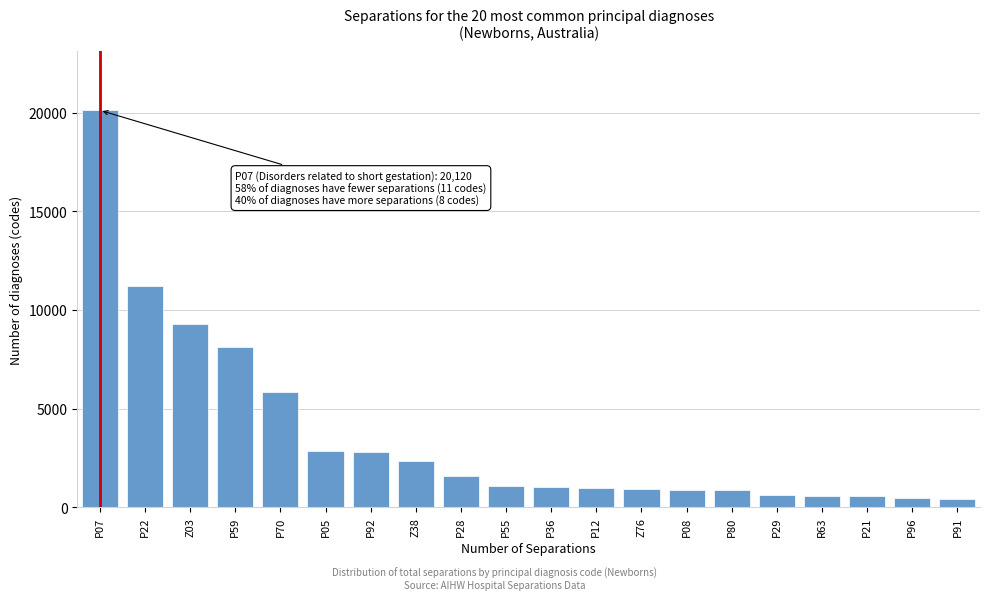

Which label corresponds to the largest value in the chart?

P07